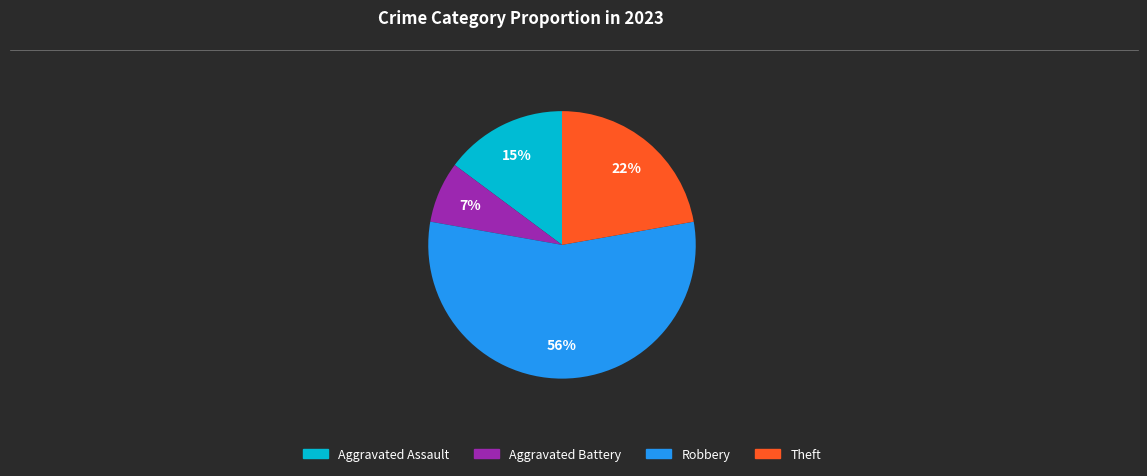

Is there a majority slice in this chart?

Yes